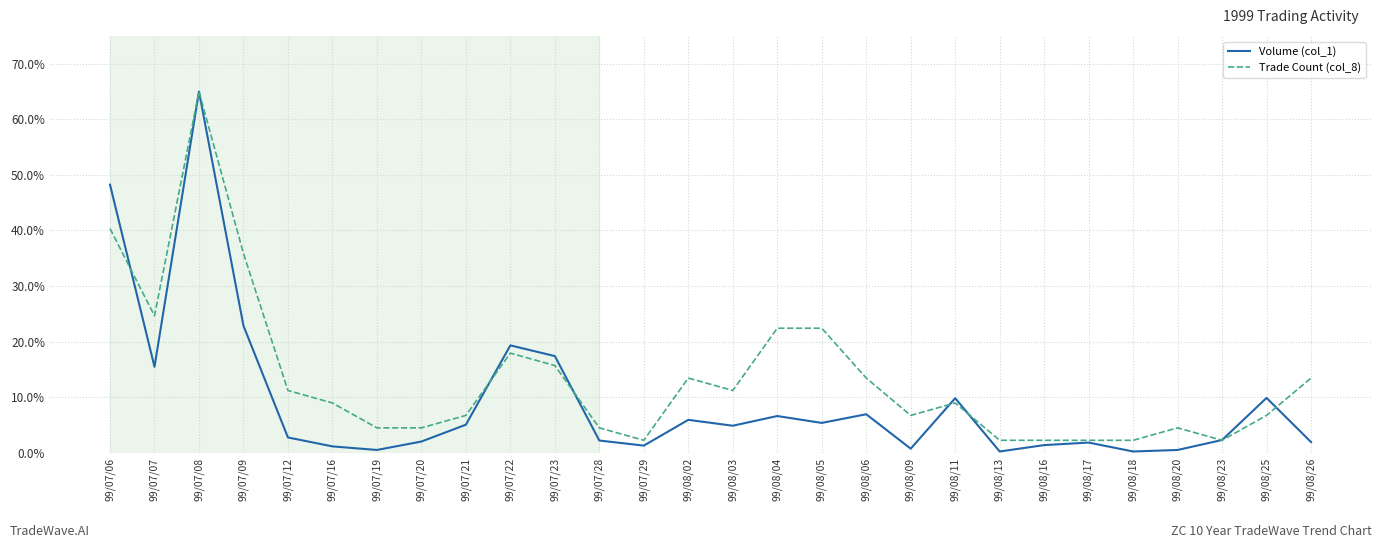

Does the chart have visible grid lines?

Yes